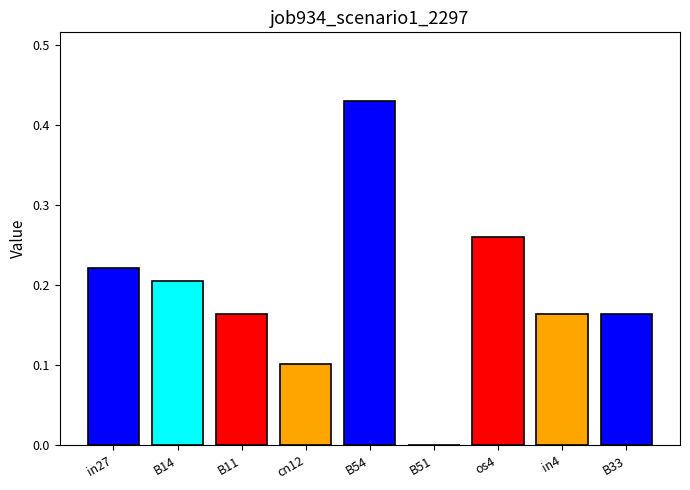

Which category has the highest value across all series?

B54